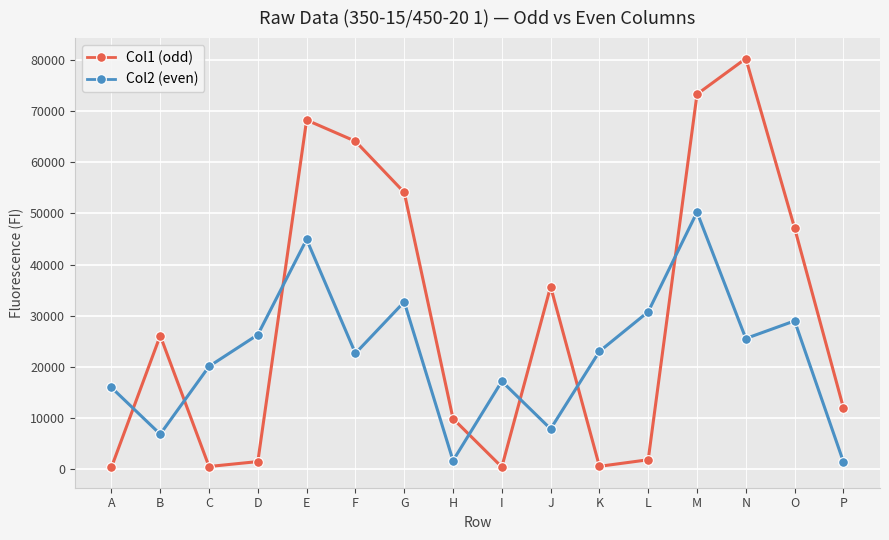

Is it true that Col2 (even) equals 17172 at I?

True